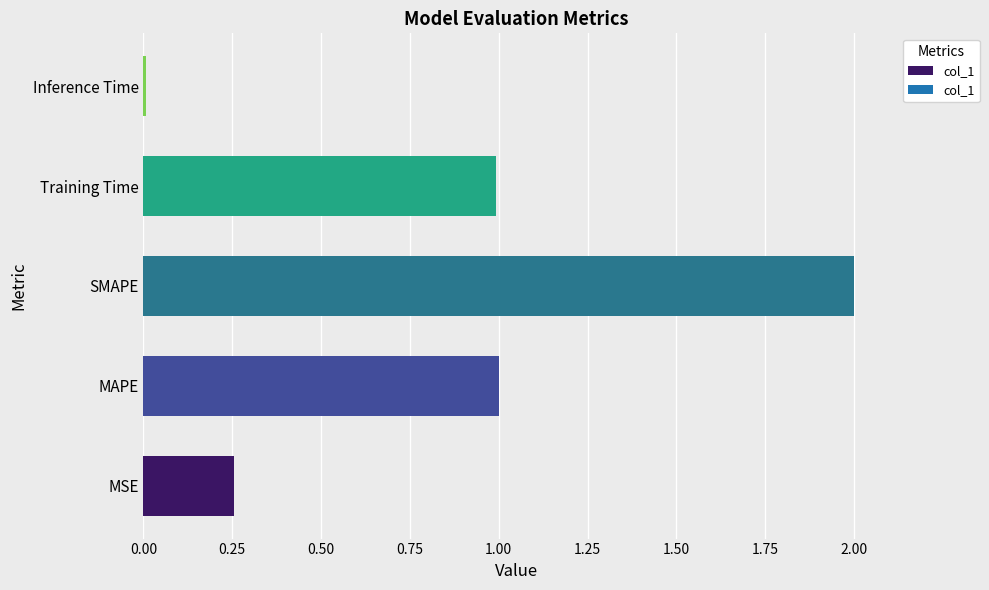

What is the approximate value at SMAPE?

2.0